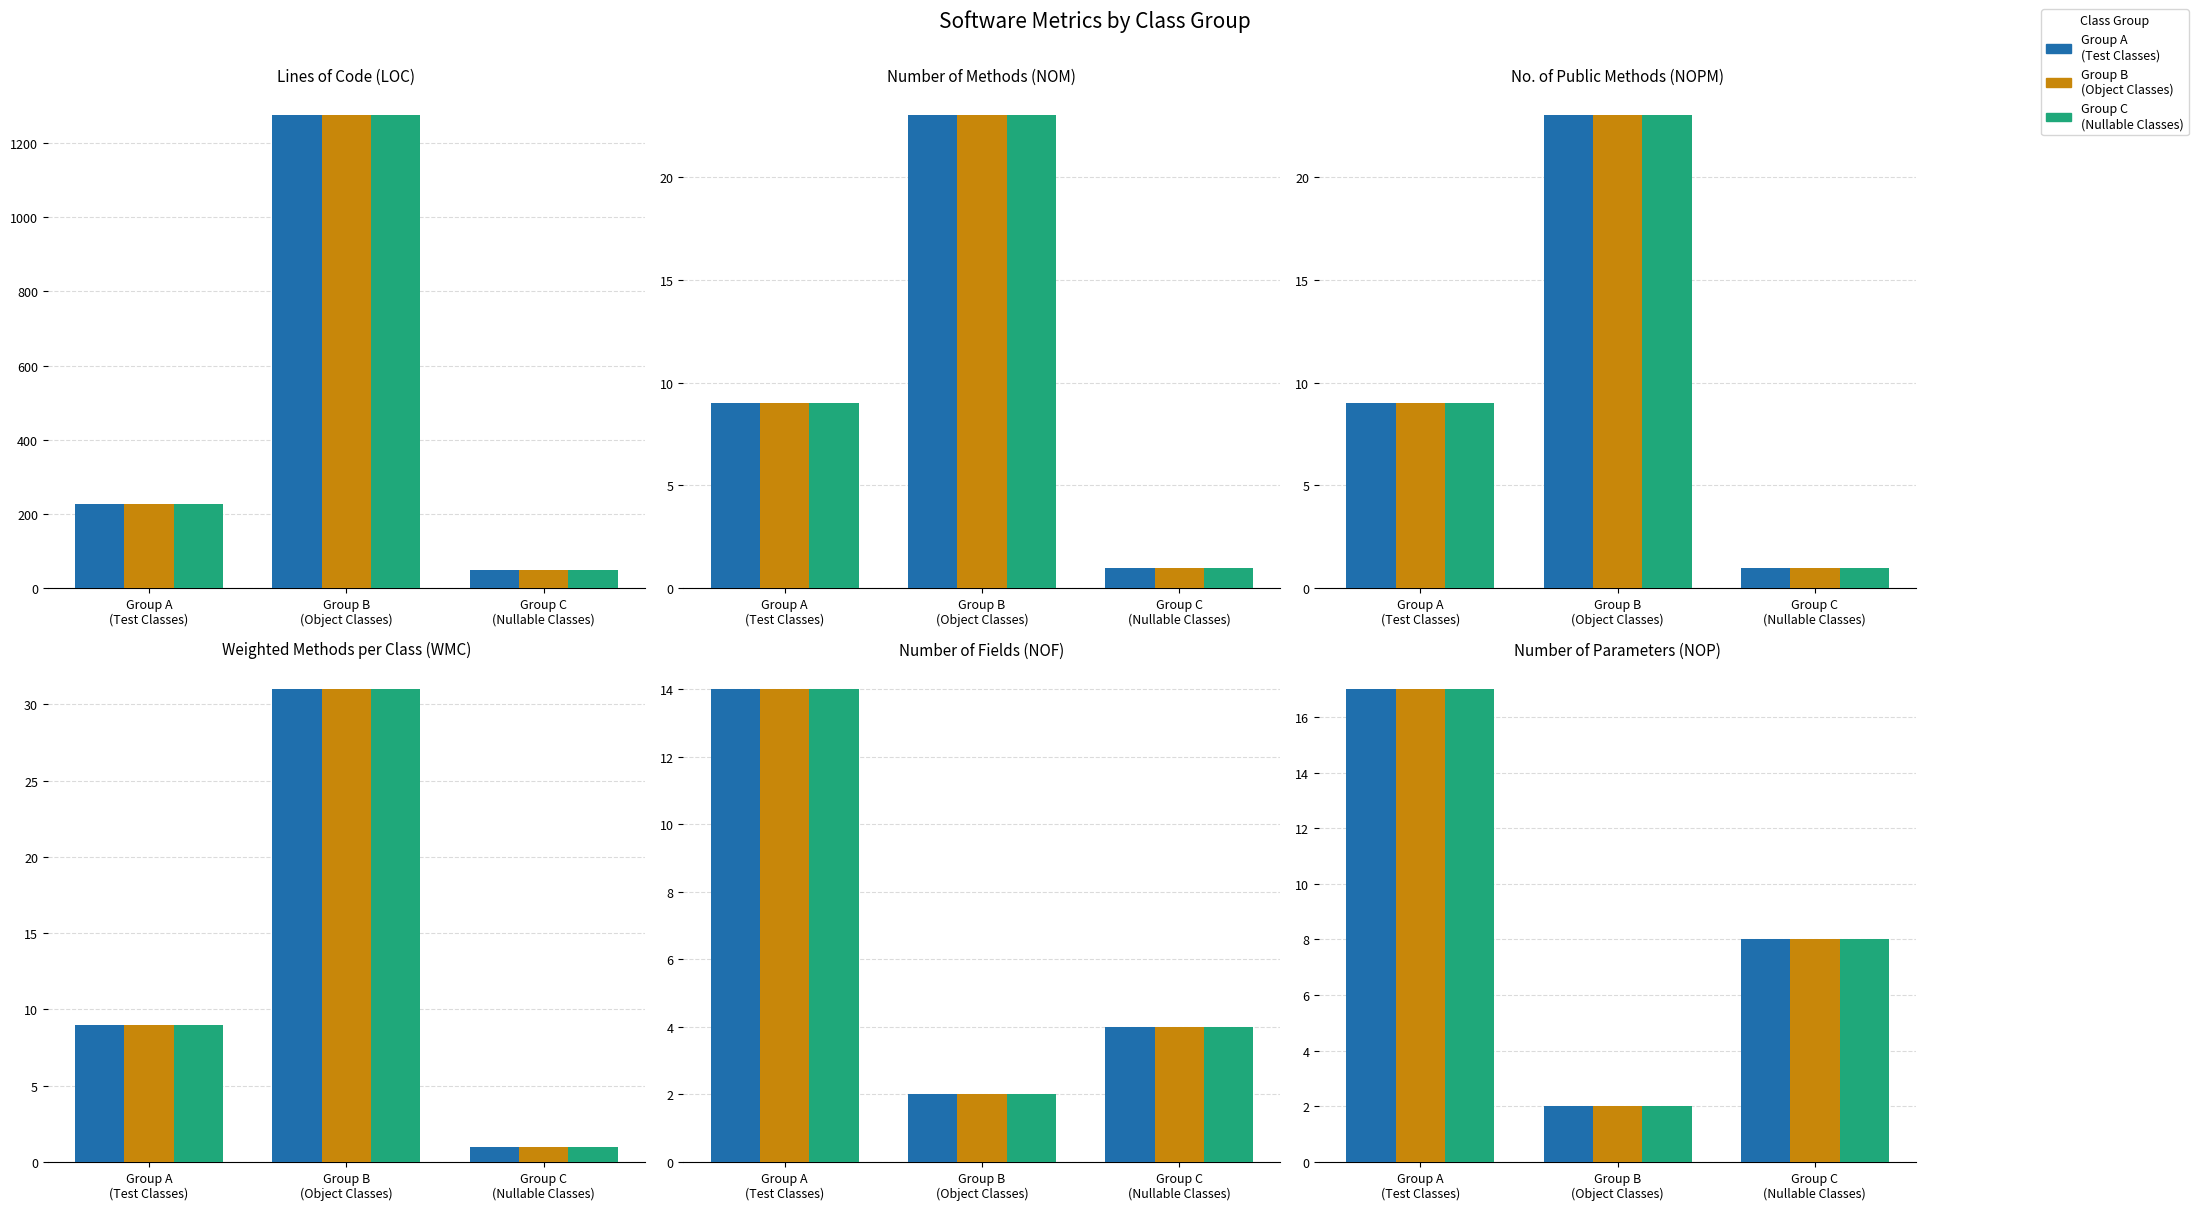

Is it true that Group B
(Object Classes) equals 2 at Group B
(Object Classes)?

True